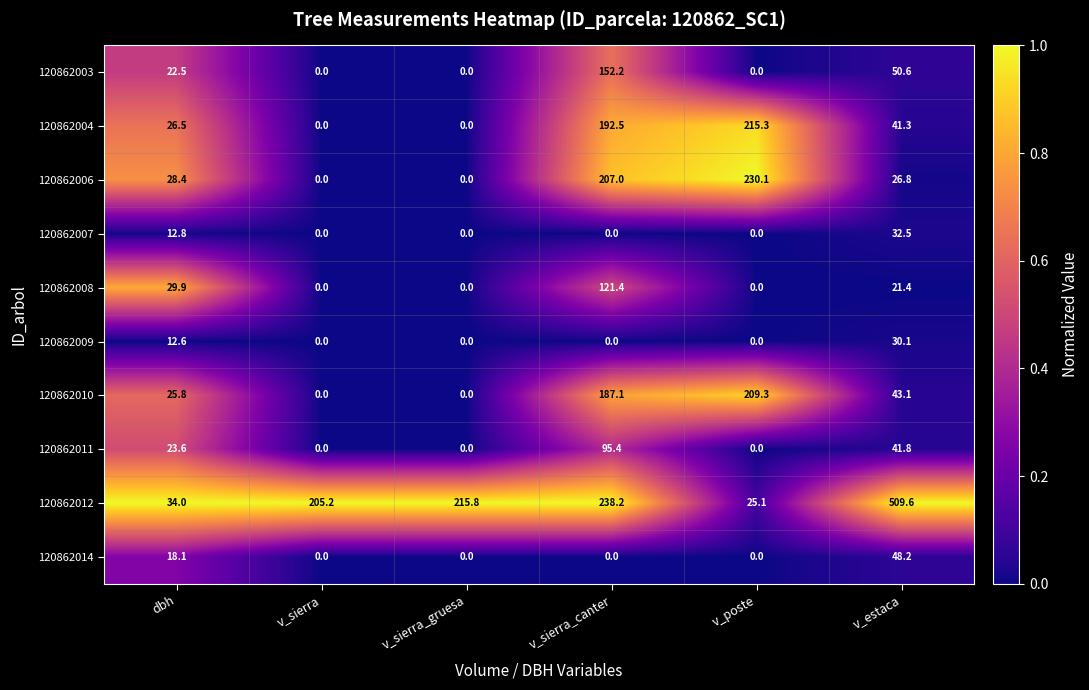

What is the difference between the second highest and second lowest values in the 120862011 series?

41.8